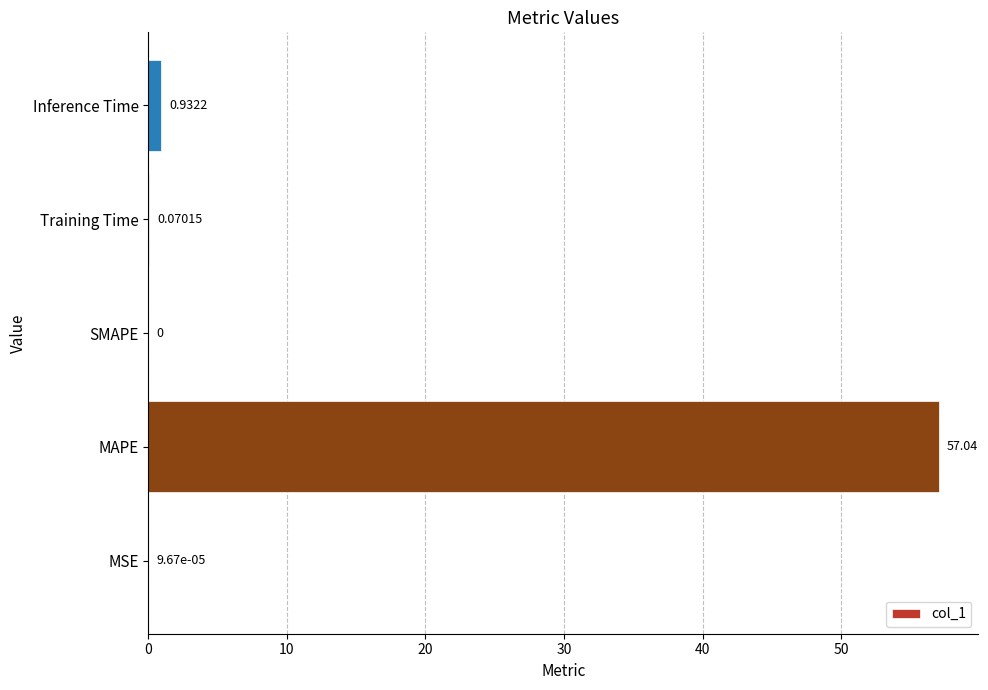

What is the sum of all values?

58.0